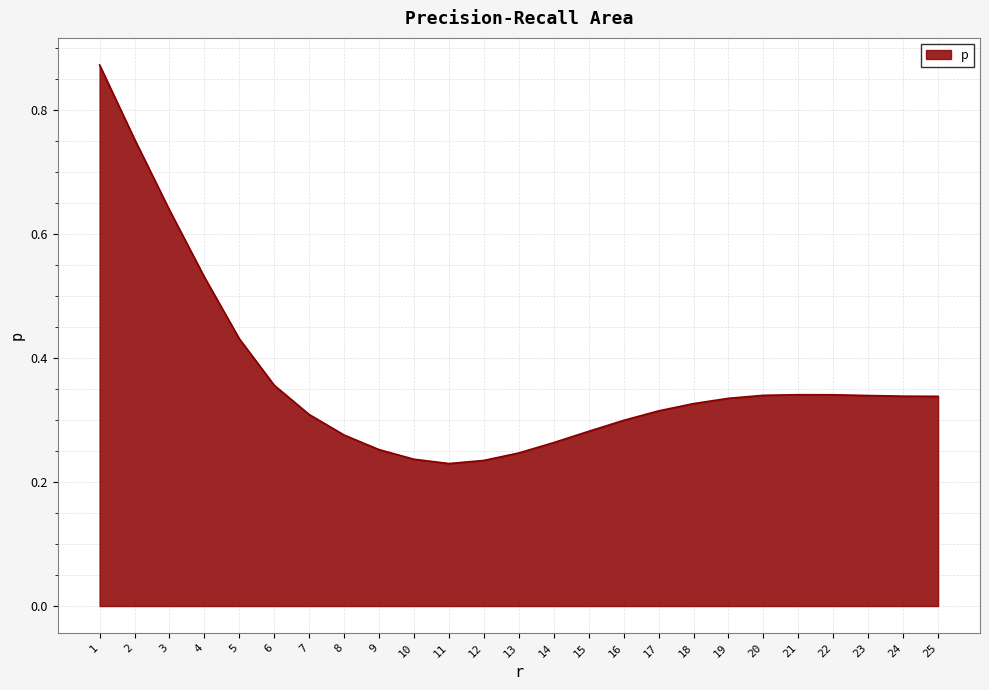

Which has a higher value, 3 or 11?

3